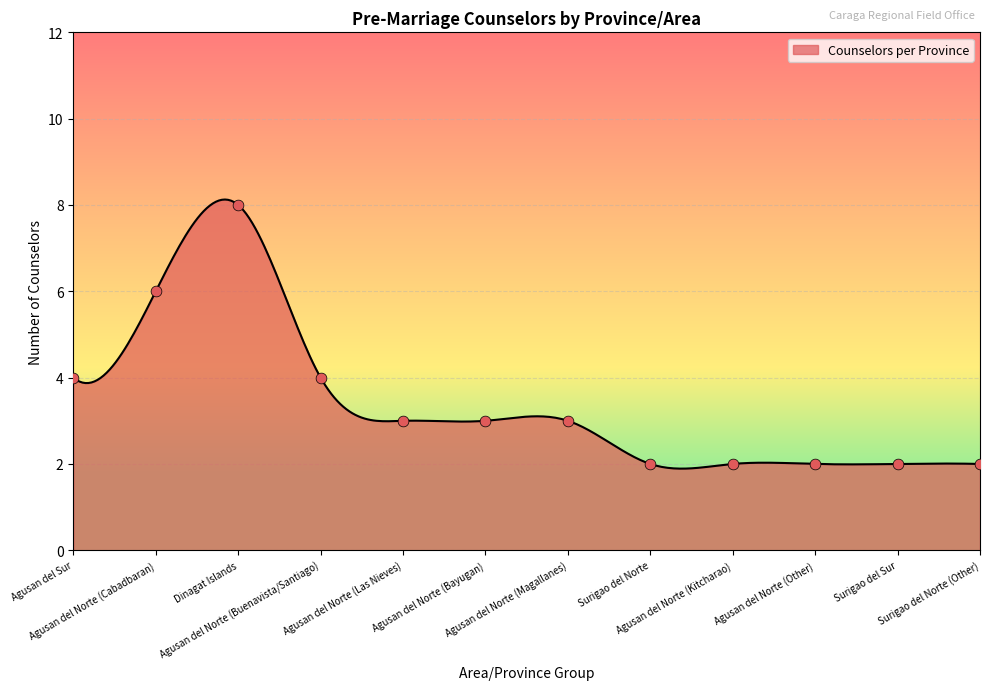

Which has a higher value, Agusan del Norte (Buenavista/Santiago) or Agusan del Norte (Kitcharao)?

Agusan del Norte (Buenavista/Santiago)